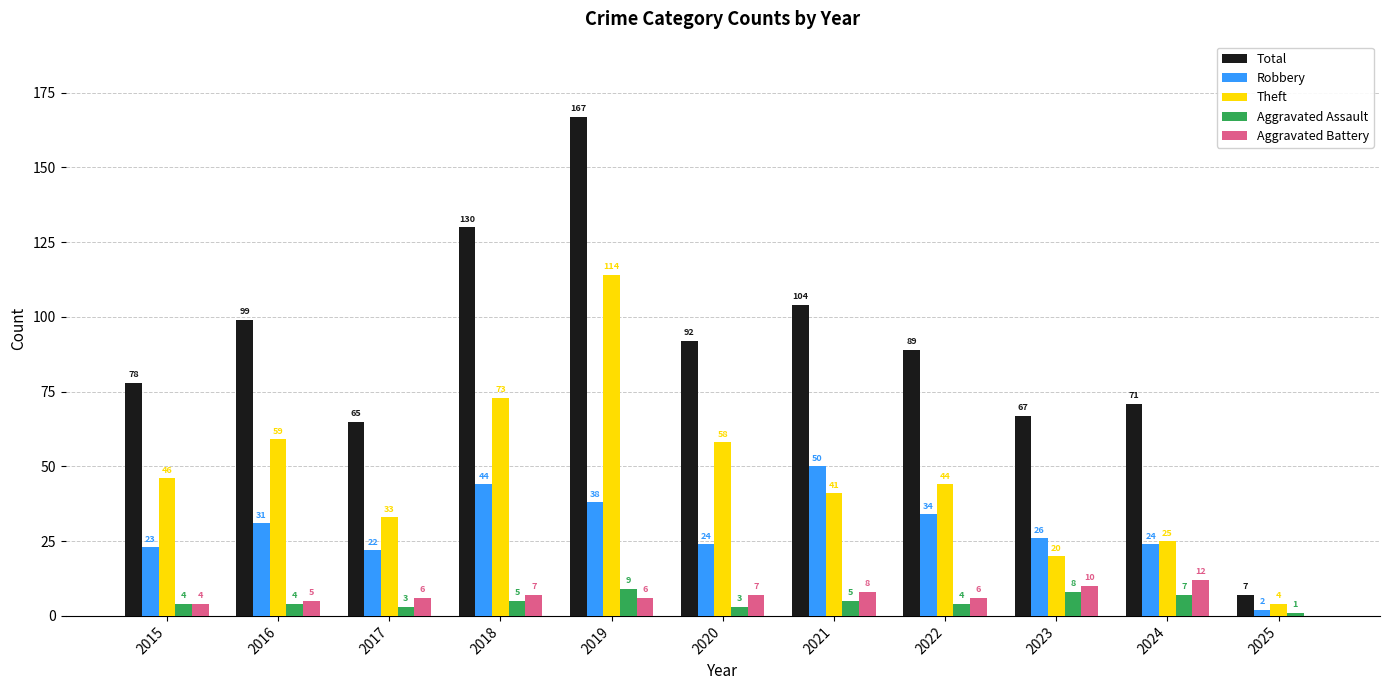

Is the value of Aggravated Battery at 2017 greater than the value of Aggravated Assault at 2018?

Yes